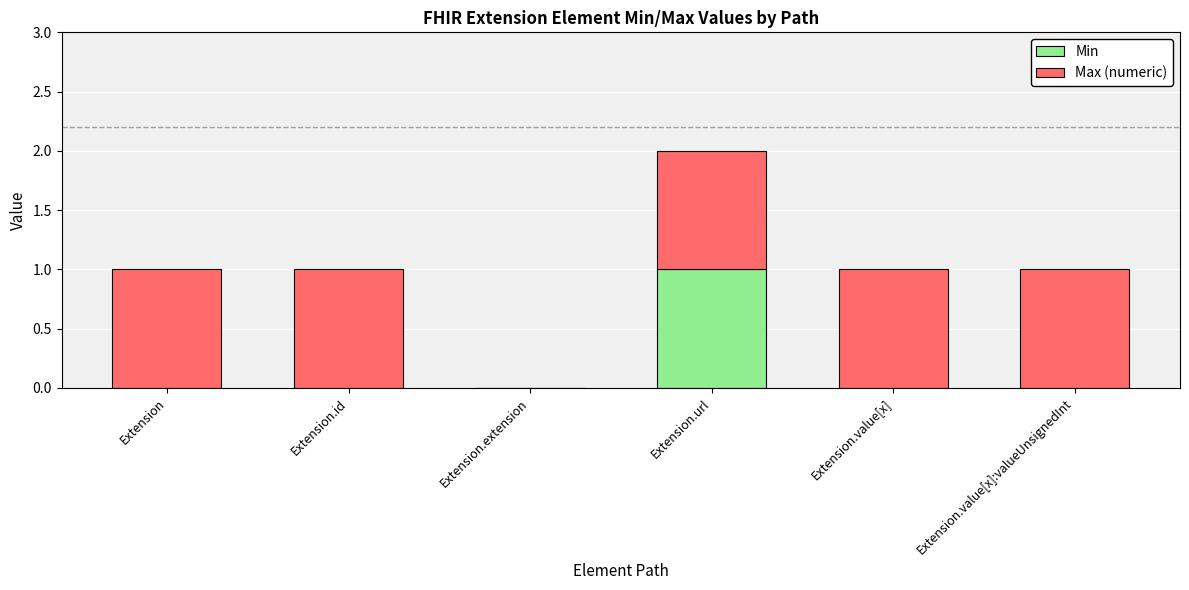

The Min series shows 0 at Extension.extension. True or false?

True